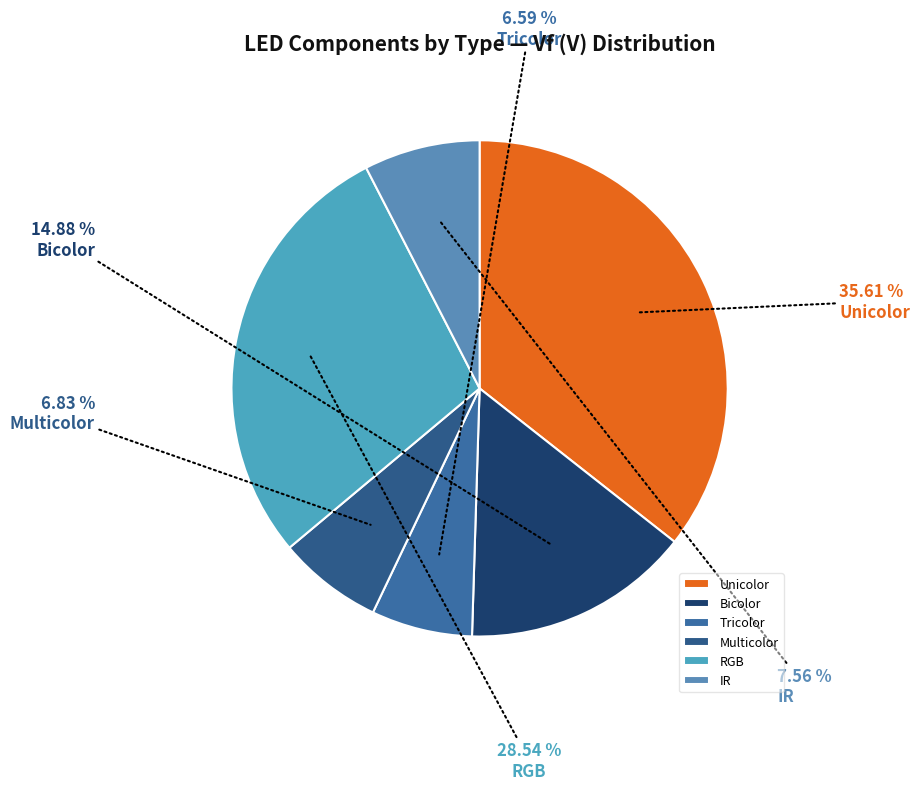

How many segments does this pie chart have?

6